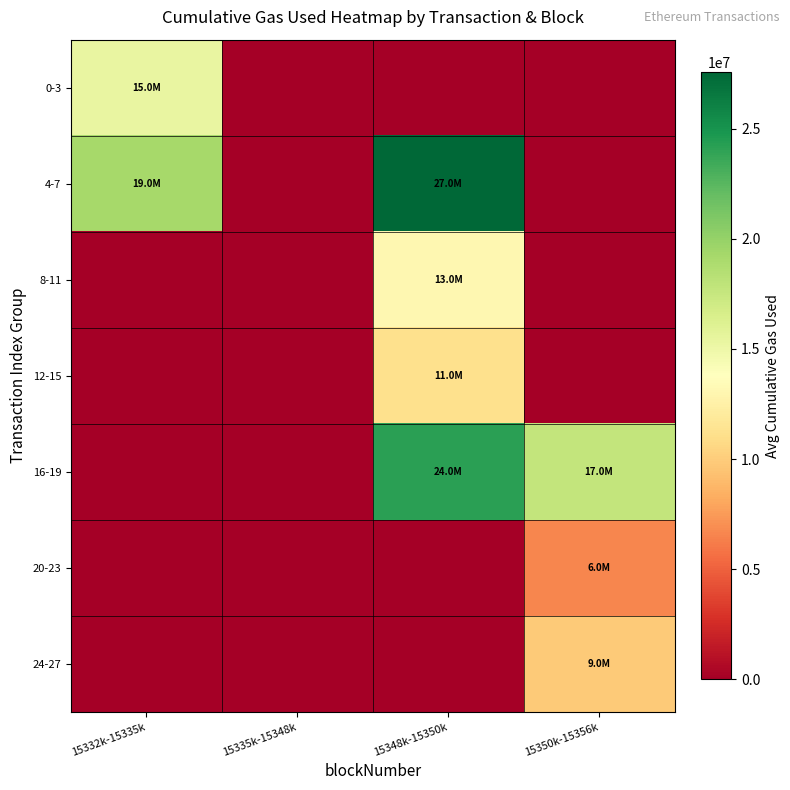

At how many categories does at least one series exceed 906180?

3